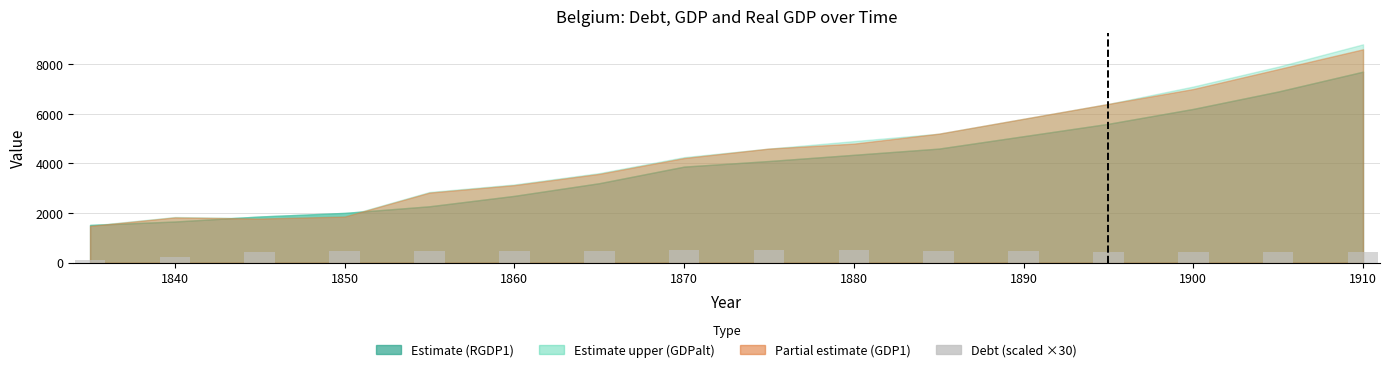

What is the value of the 3rd bar from the left?

441.0